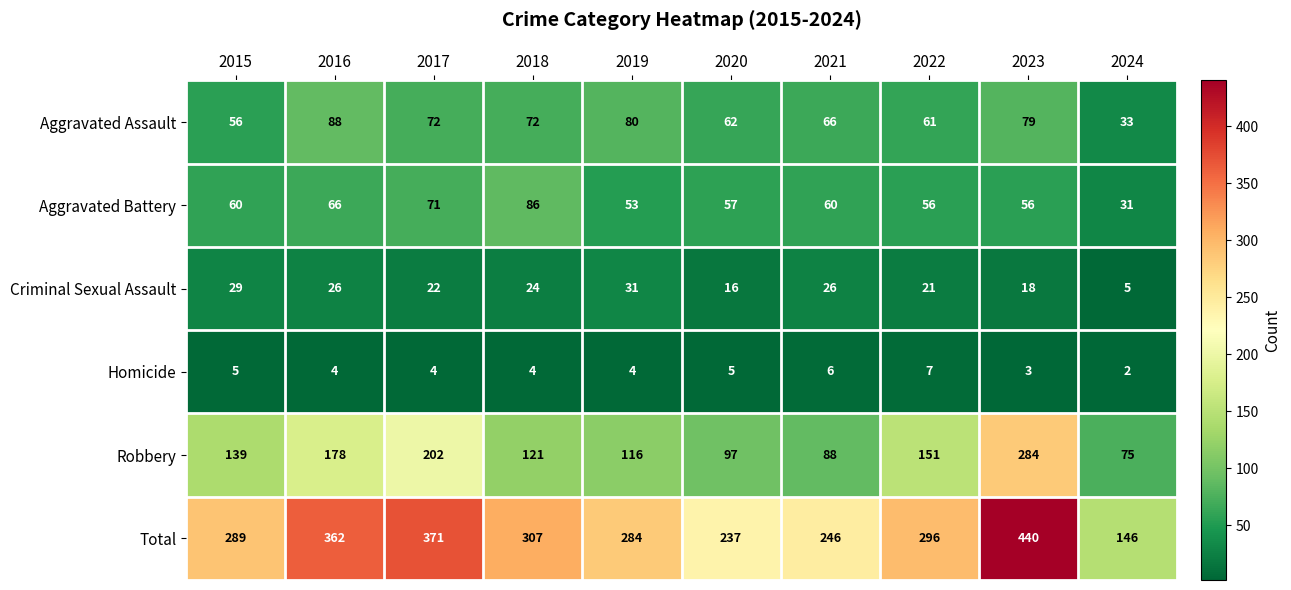

Rank the series by their maximum value, from lowest to highest.

Homicide, Criminal Sexual Assault, Aggravated Battery, Aggravated Assault, Robbery, Total